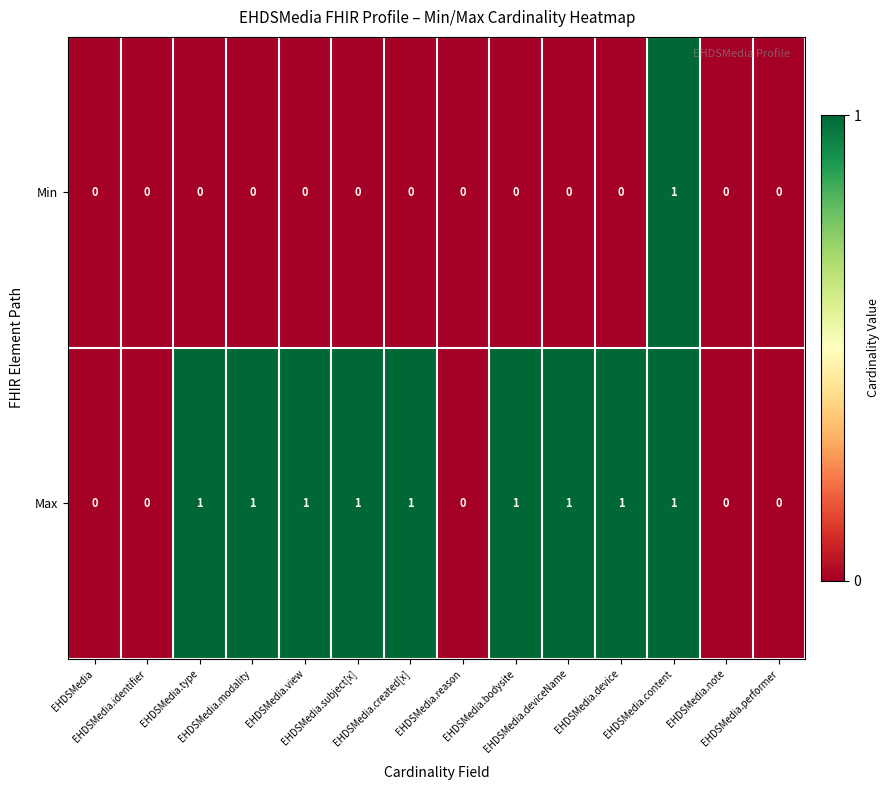

What is the sum of all Max values?

9